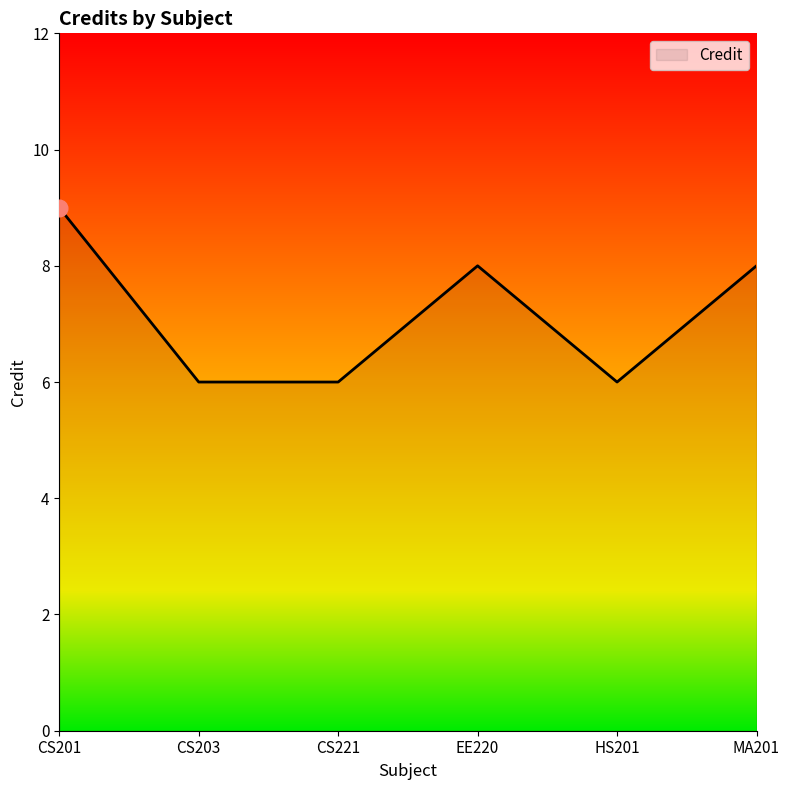

What is the sum of all values?

43